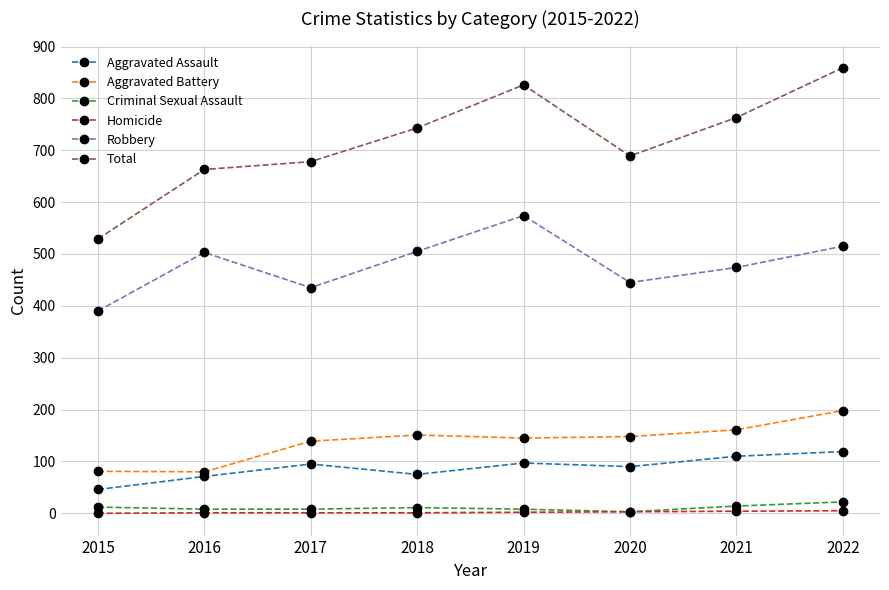

Where is the first local minimum for Aggravated Assault?

2018